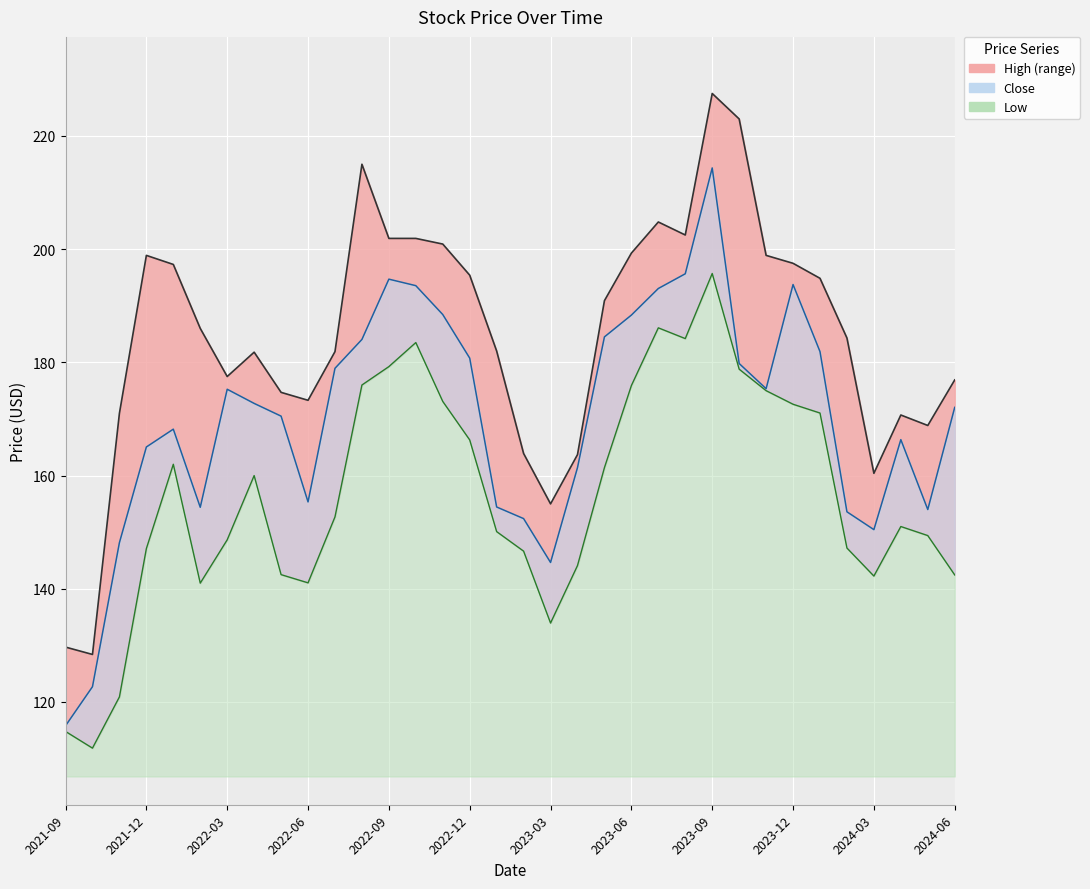

List the series in order of their peak value, highest first.

High, Close, Low